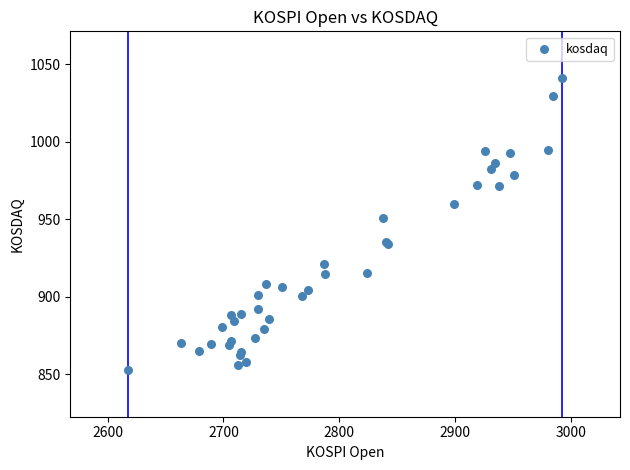

What Y value in the scatter plot is closest to 946?

950.7